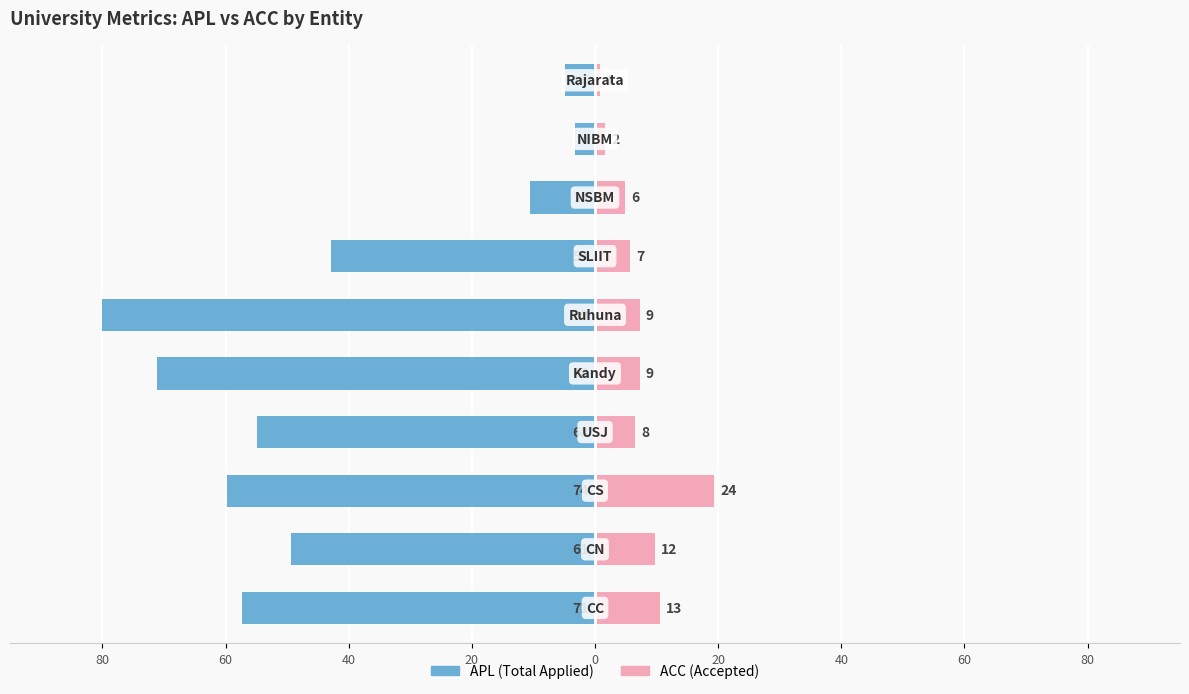

The value of APL at 0 is -108.3. True or false?

False